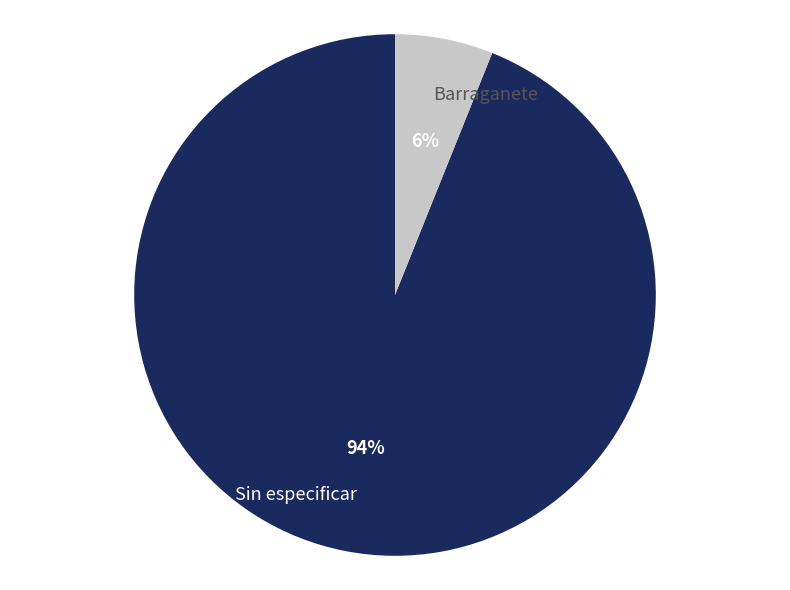

The Sin especificar slice represents 79% of the pie. True or false?

False